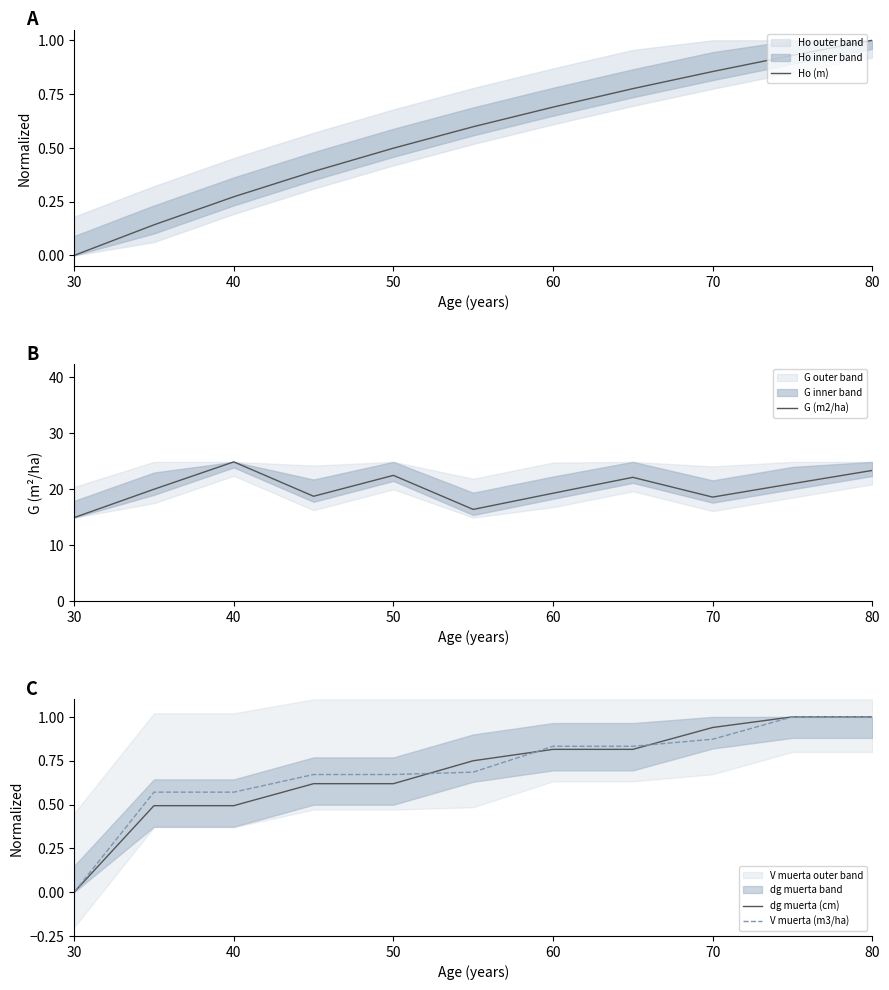

What is the approximate value of Ho (m) at 80?

1.0